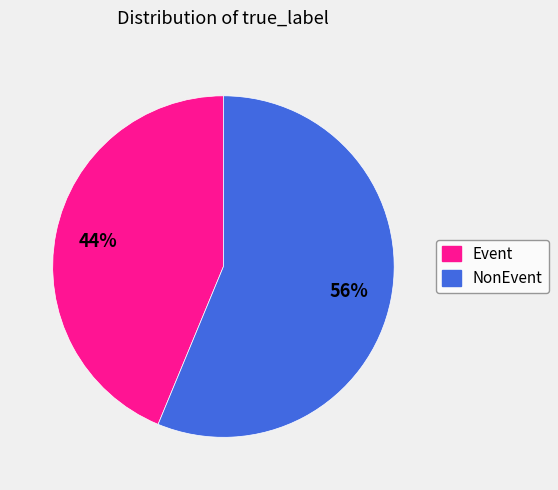

How many slices are in this pie chart?

2